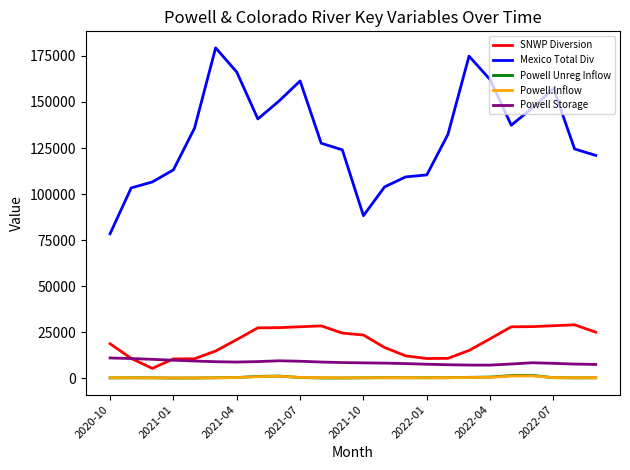

Which series has the largest total across all categories?

Mexico Total Div